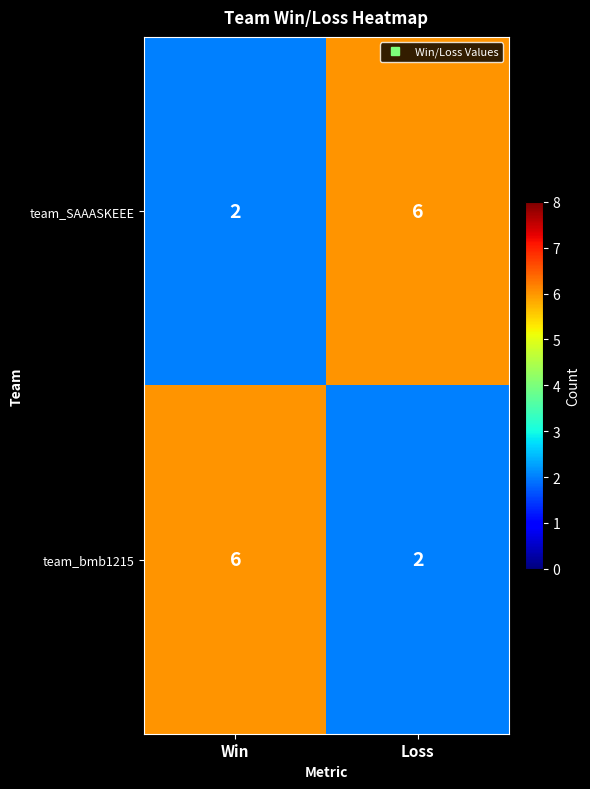

Which category has the highest value in the team_bmb1215 series?

Win